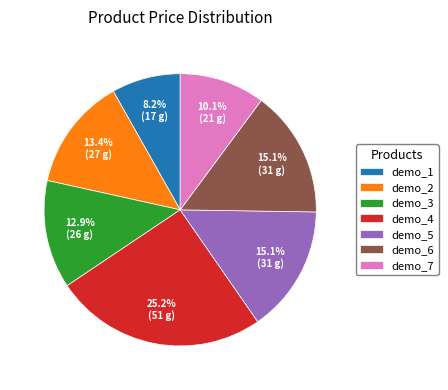

To the nearest percent, what percentage of the pie is demo_5?

15%